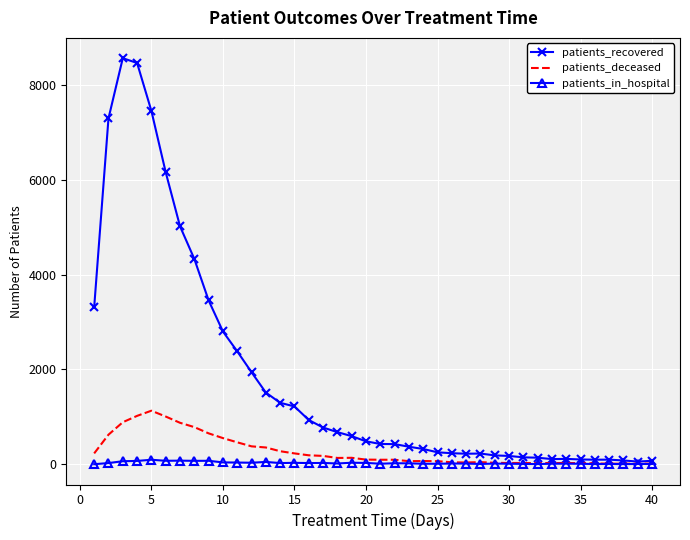

Which series has the widest spread of values?

patients_recovered